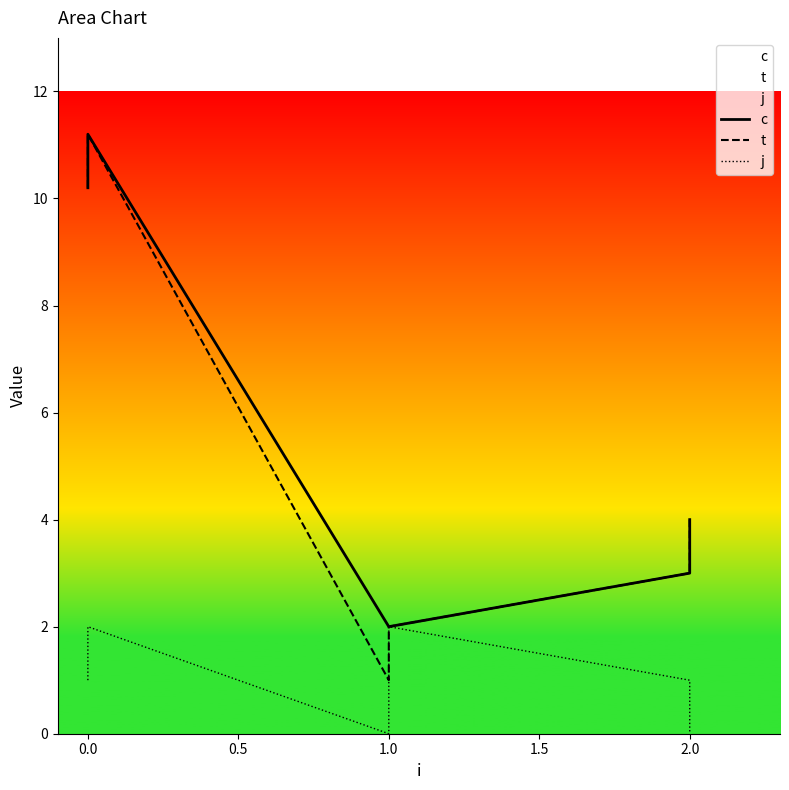

What is the difference between the maximum and minimum values in the c series?

9.2